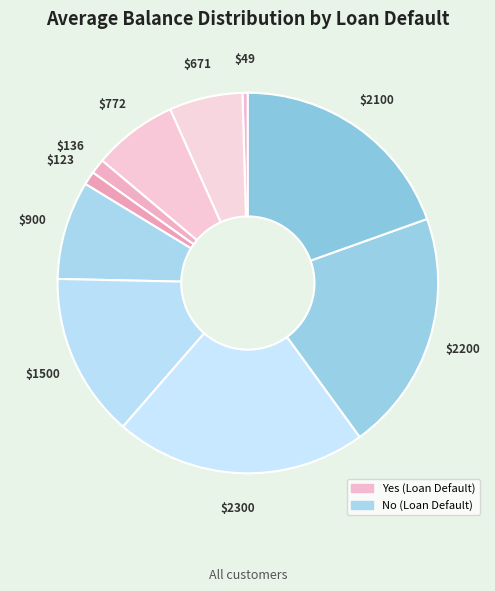

How many segments does this pie chart have?

10